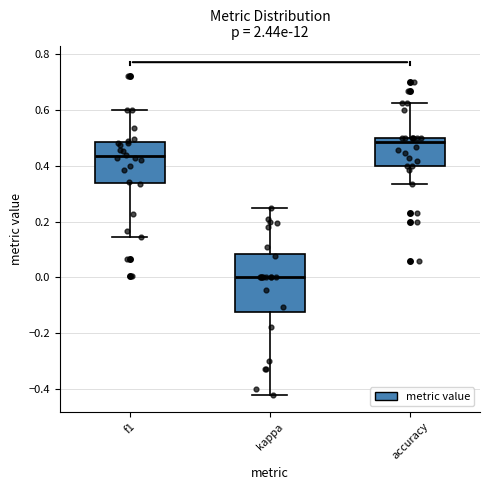

Where does the lower whisker of the box for accuracy end on the y-axis? The values are not printed on the chart, so give them approximately, as read against the axis.

0.34